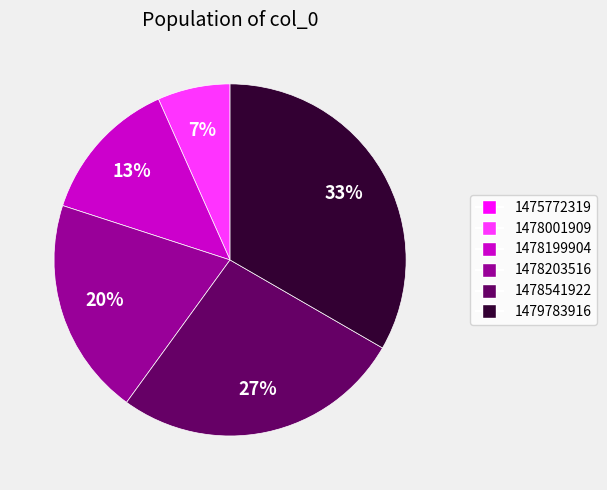

To the nearest percent, what portion does 1478203516 represent?

20%